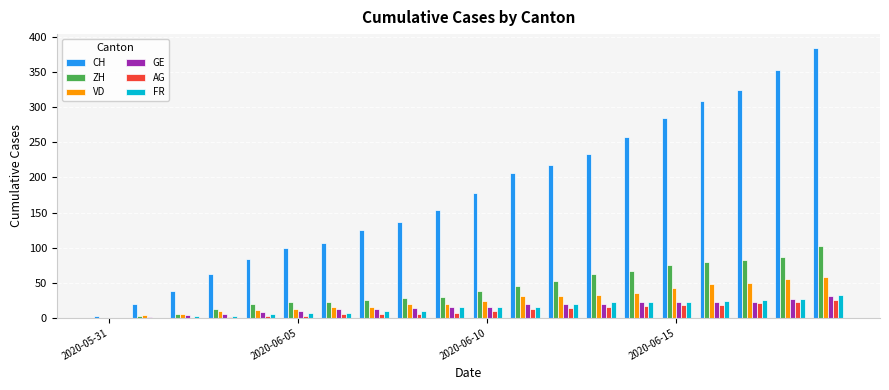

What is the sum of all FR values?

285